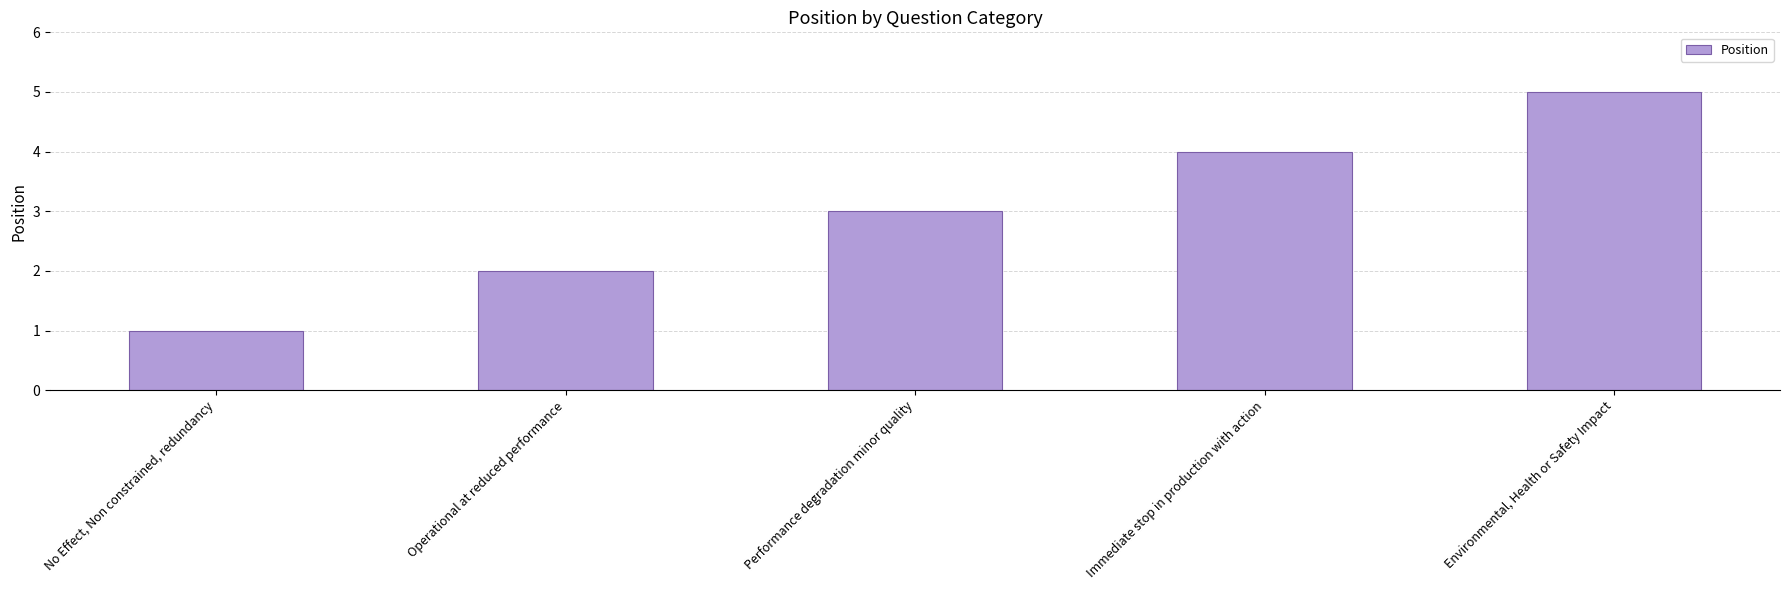

Between Immediate stop in production with action and Performance degradation minor quality, which is larger?

Immediate stop in production with action